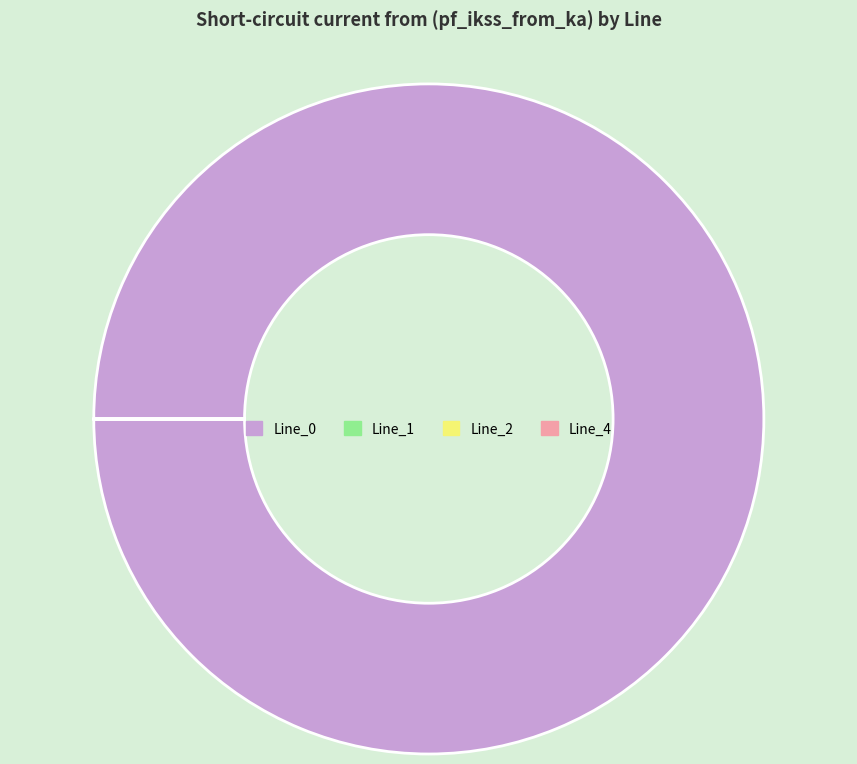

The Line_0 slice represents 93% of the pie. True or false?

False